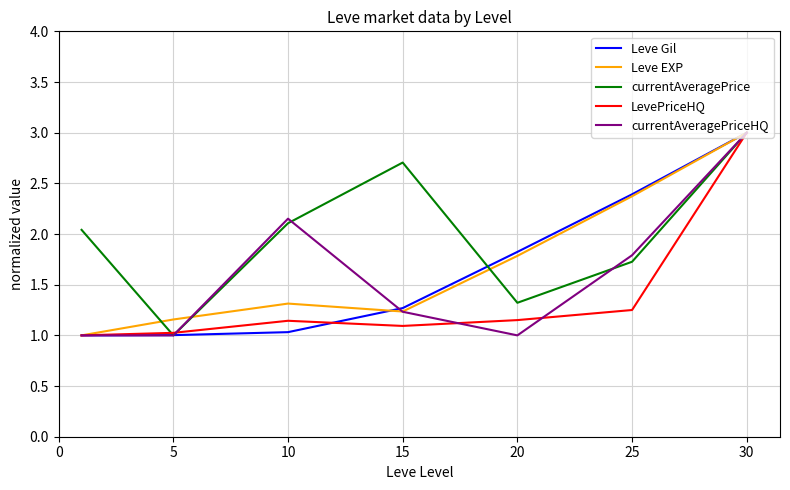

What is the minimum value for currentAveragePrice?

1.0